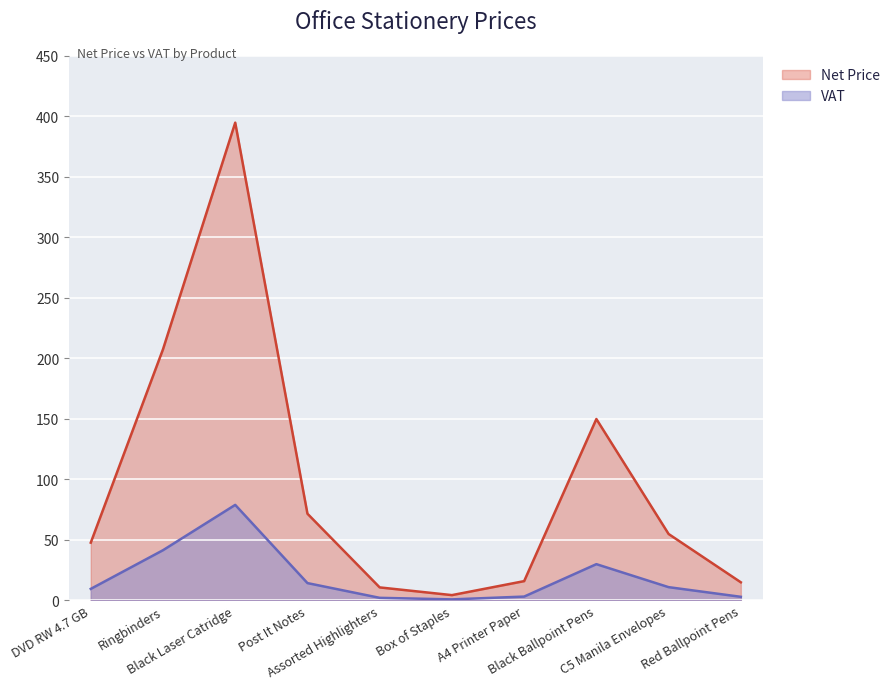

Which series has the largest total across all categories?

Net Price